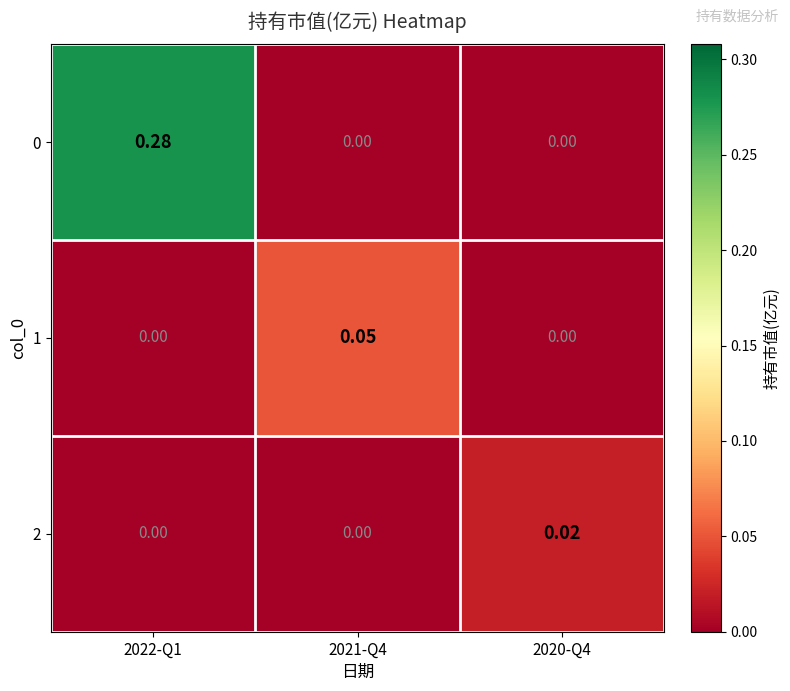

Is the value of 0 at 2021-Q4 greater than the value of 2 at 2020-Q4?

No